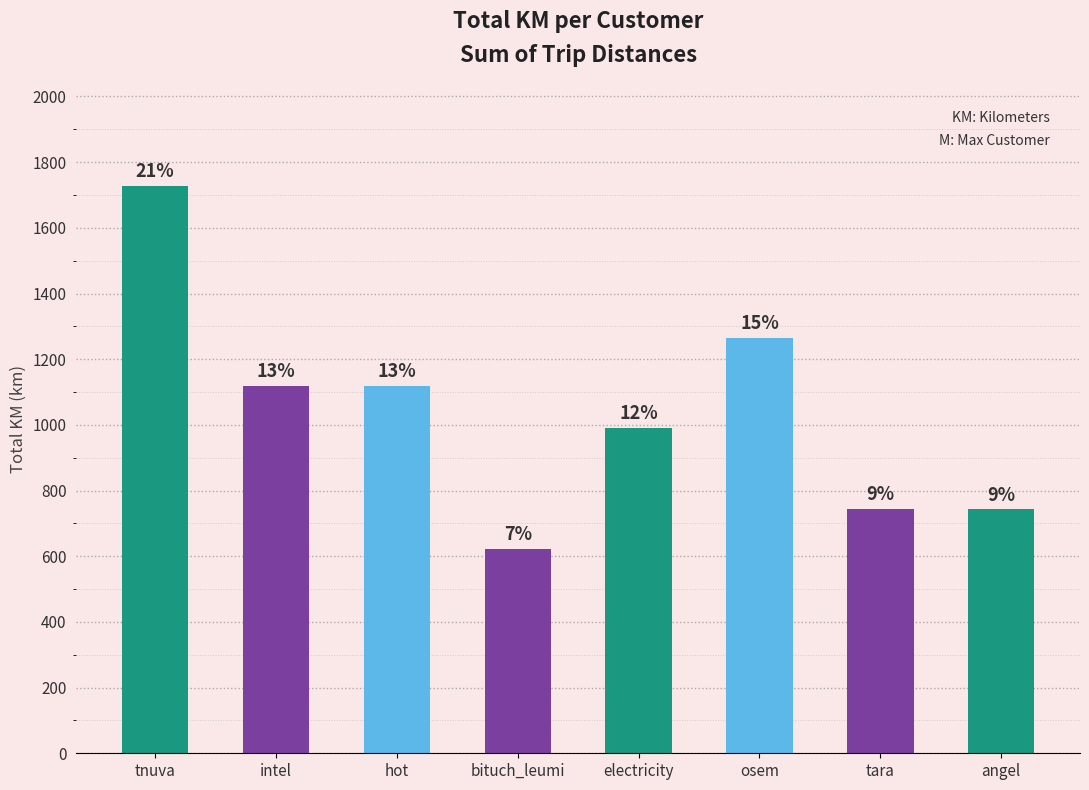

What is the difference between the maximum and minimum values?

1104.2